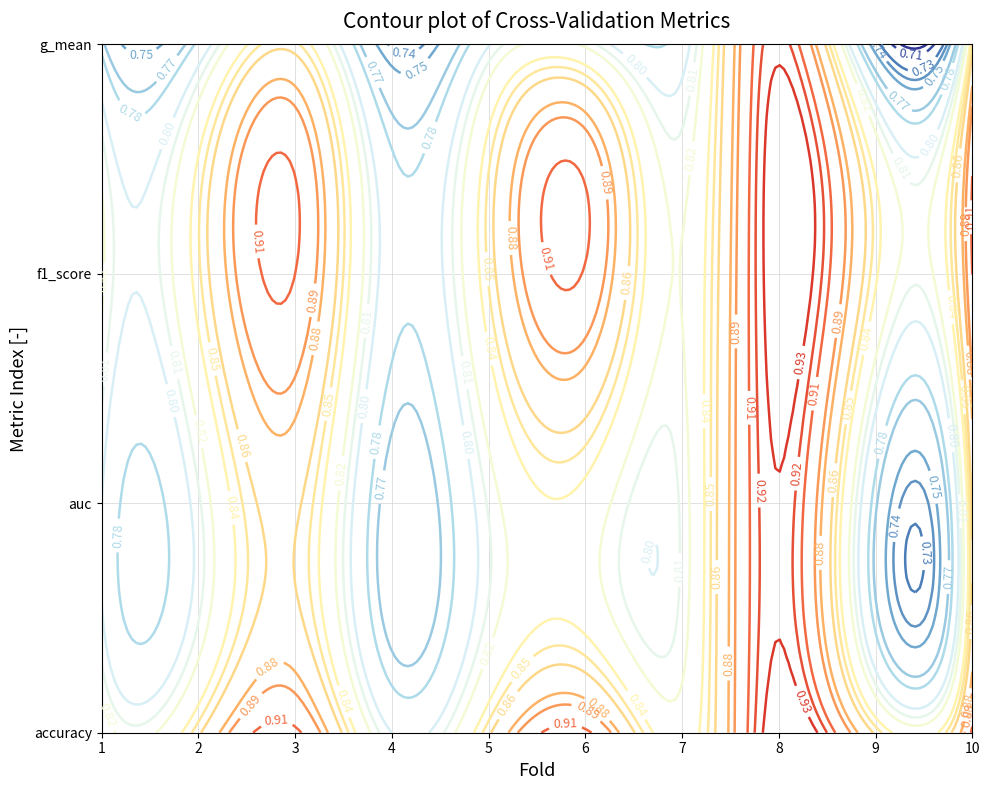

What is the highest value of the auc series?

0.9